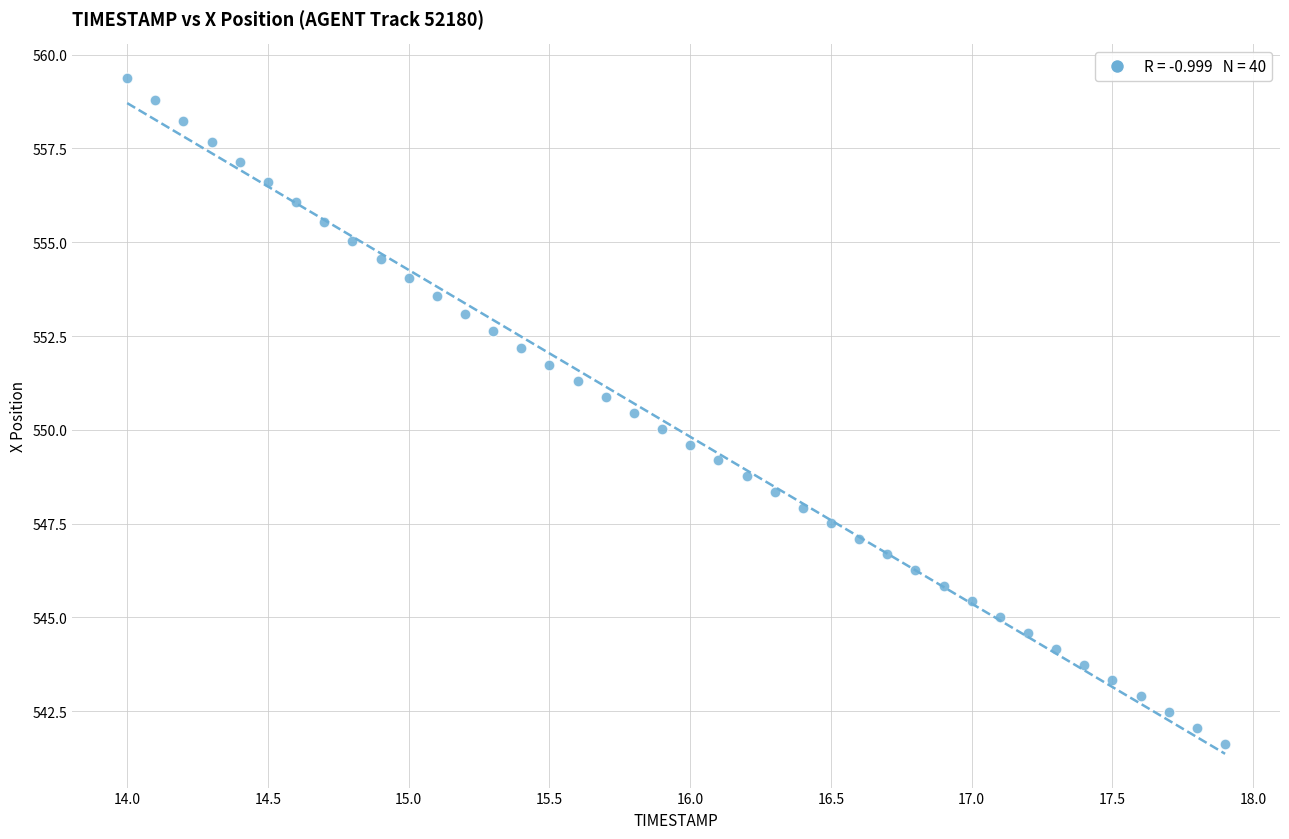

What is the range of Y values (max minus min)?

17.8